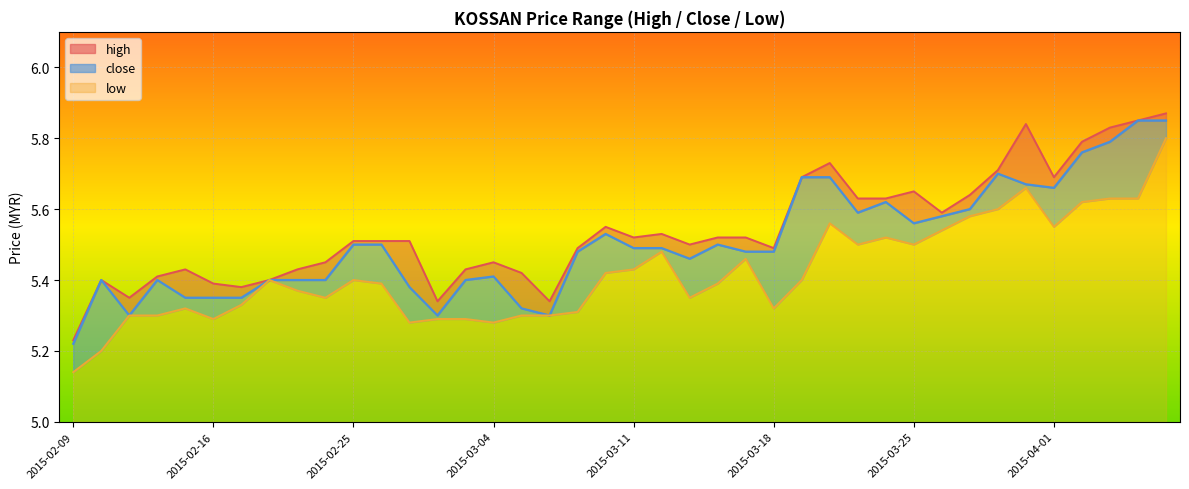

True or false: close and low intersect in this chart.

False